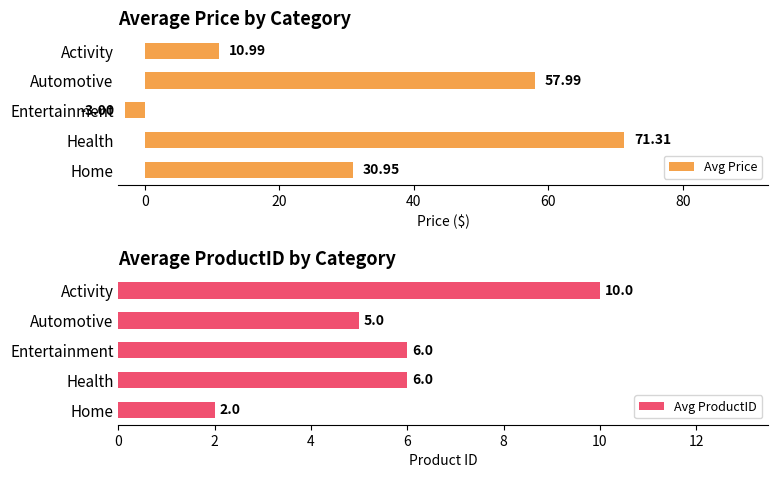

Rank the categories by Avg Price value from highest to lowest.

Health, Automotive, Home, Activity, Entertainment